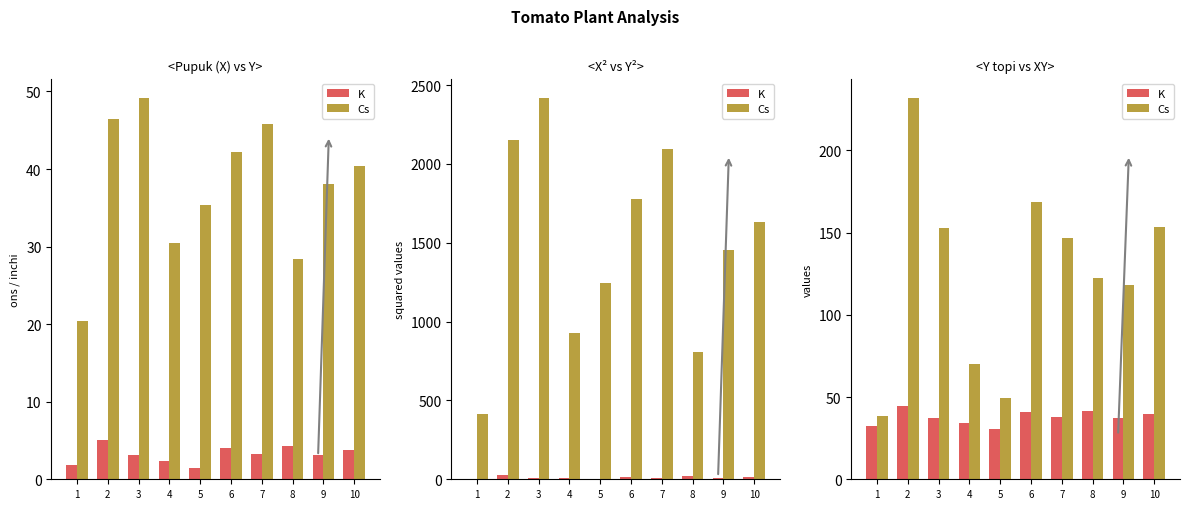

At which label is Cs closest to 135?

7